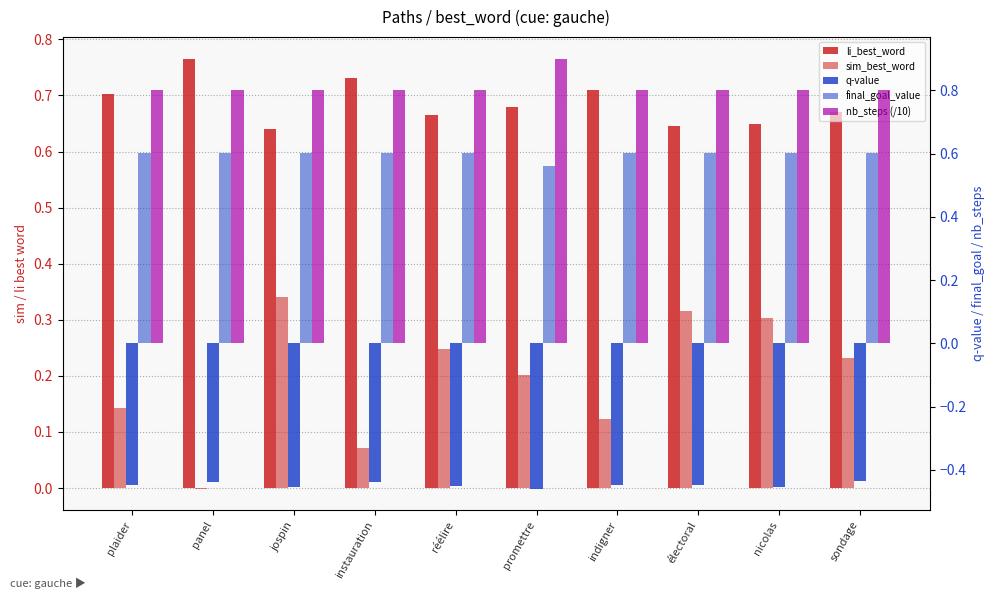

Which series has the largest total across all categories?

nb_steps (/10)